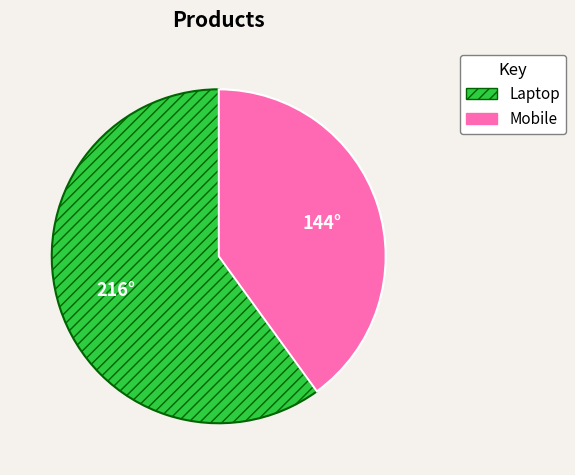

Which category has the smallest portion of the pie?

Mobile